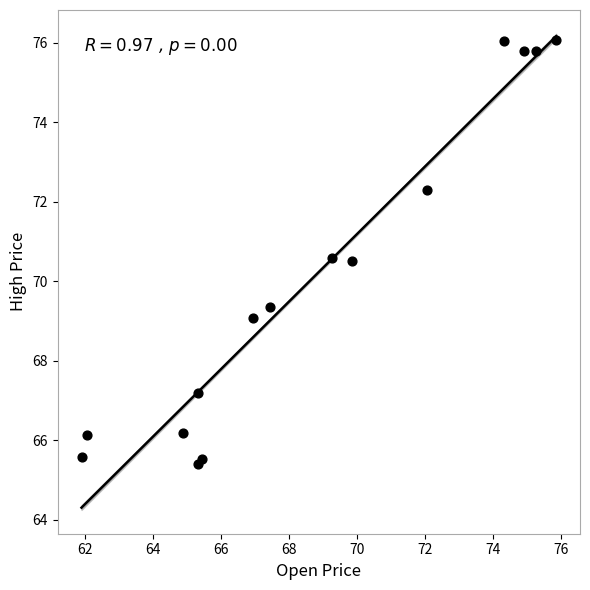

What is the range of Y values (max minus min)?

10.7